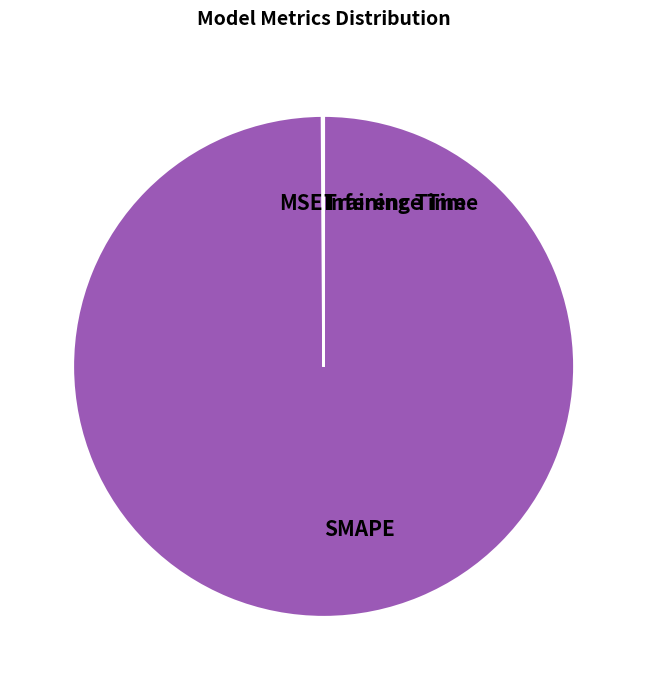

The SMAPE slice represents 100% of the pie. True or false?

True